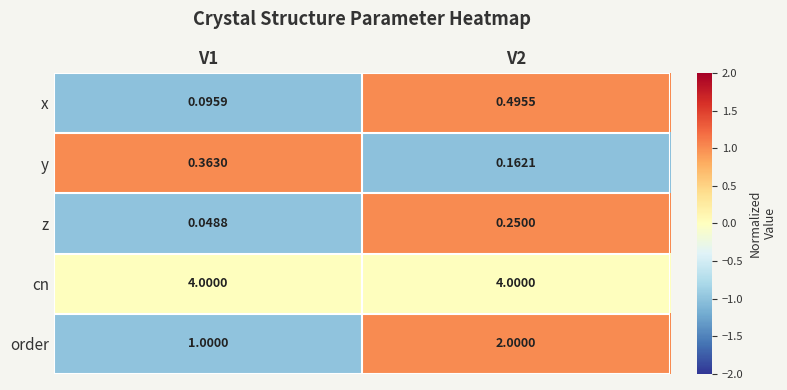

Rank the series at V2 from lowest to highest value.

y, z, x, order, cn